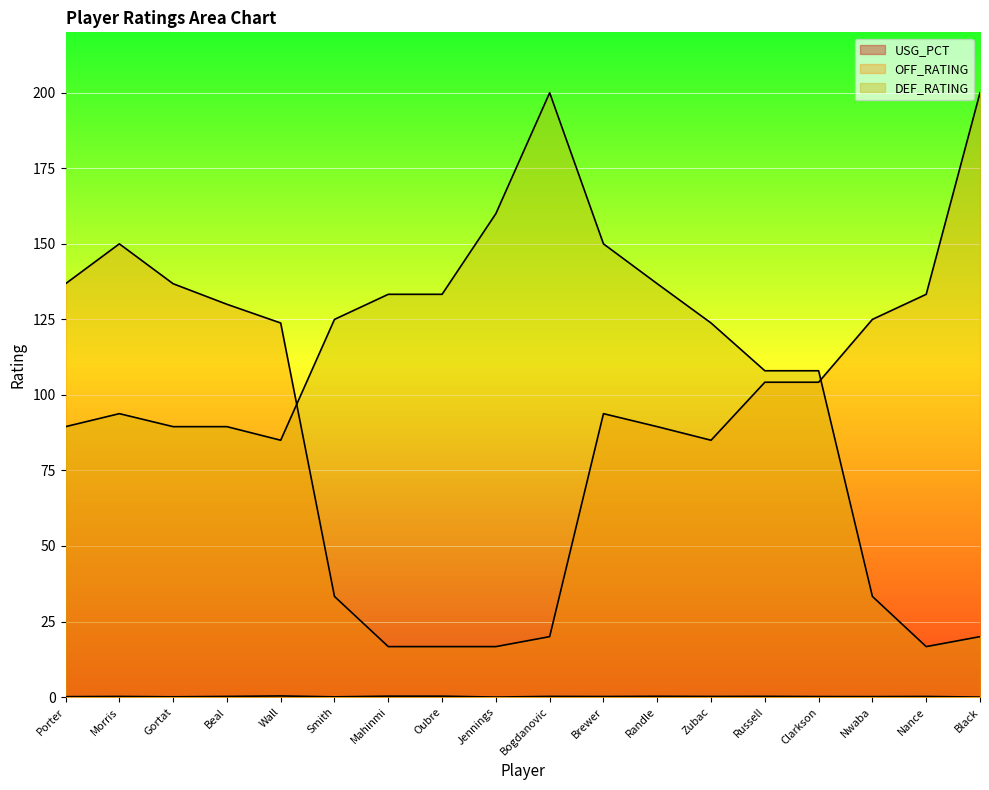

What is the label of the 6th point from the right?

Zubac